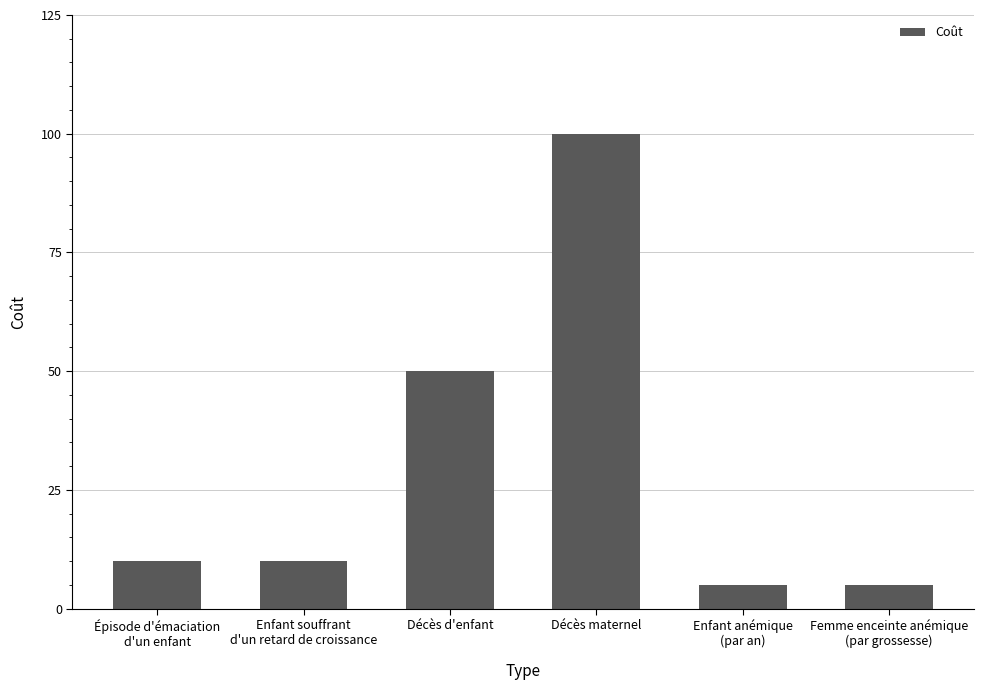

Which category has the highest value across all series?

Décès maternel